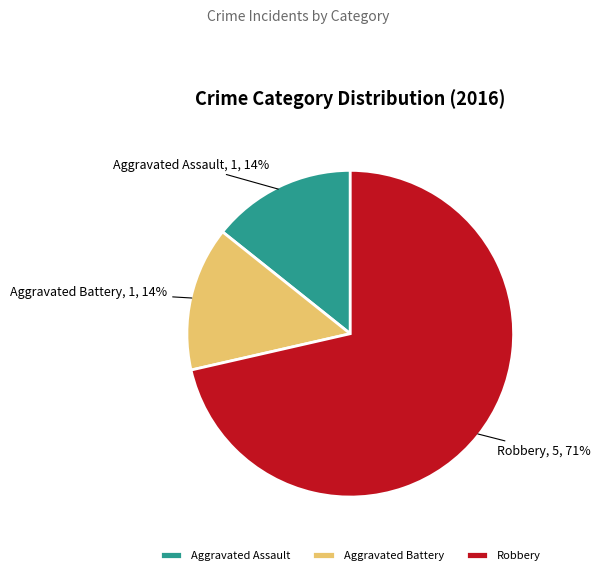

Do Aggravated Assault and Robbery together represent more than half of the pie?

Yes